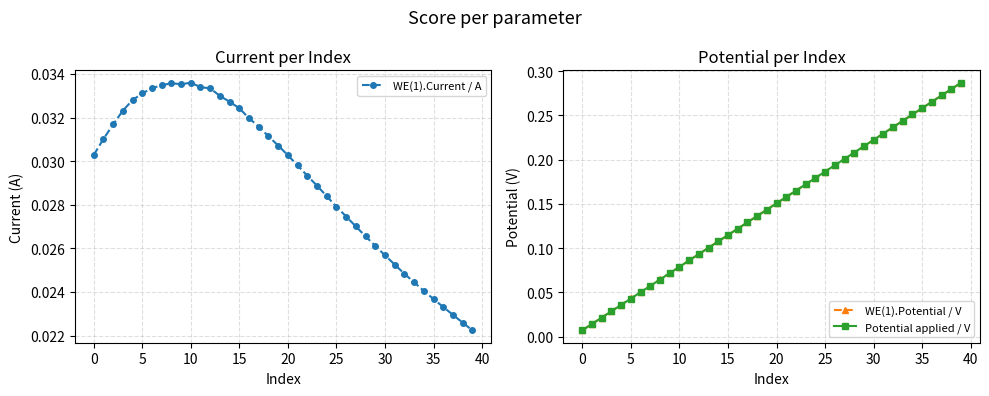

What is the maximum value shown in the chart?

0.3